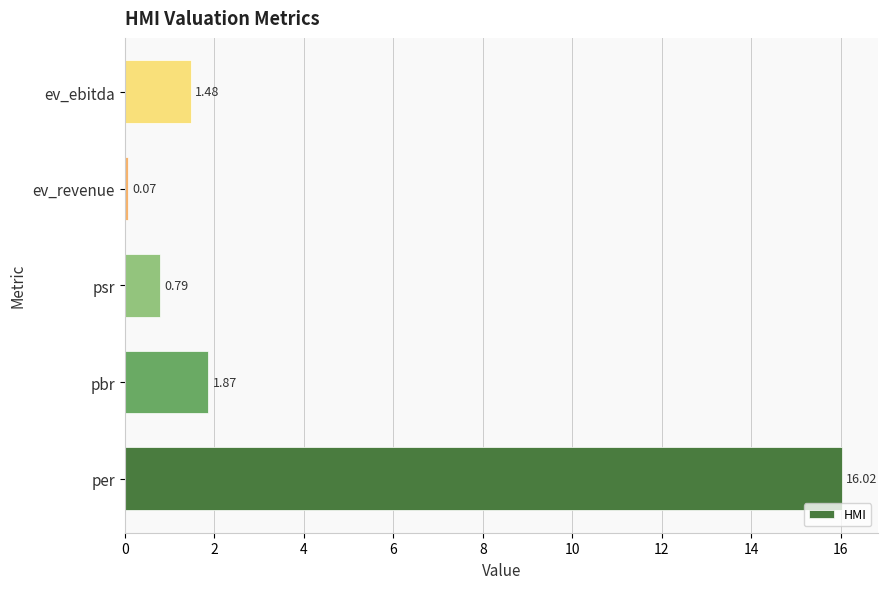

Rank the categories by value from lowest to highest.

ev_revenue, psr, ev_ebitda, pbr, per